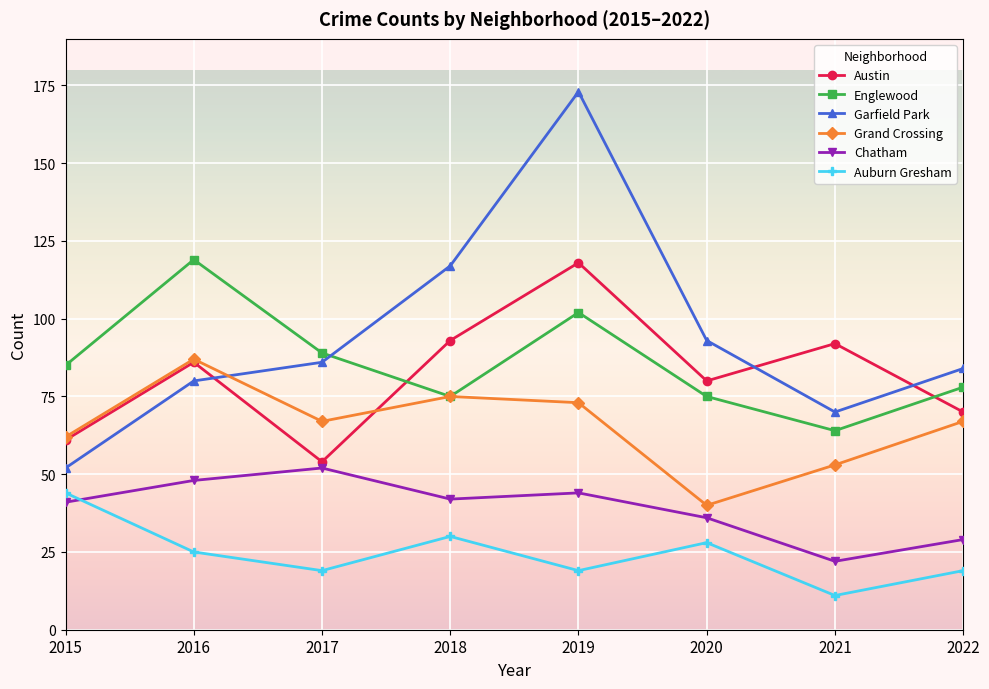

How many data points does each series have?

8